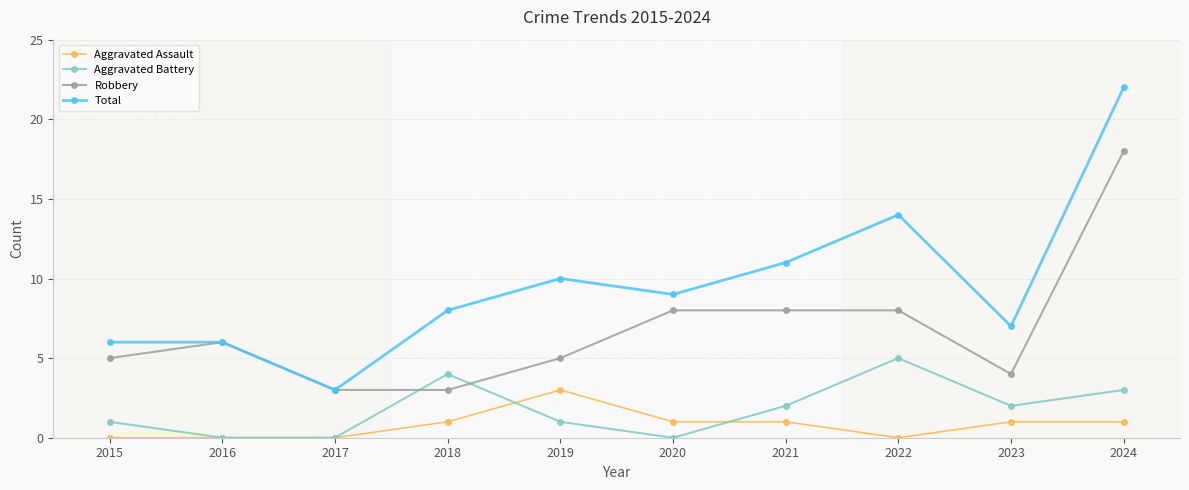

Count the Aggravated Assault values in the range 0 to 1.

9